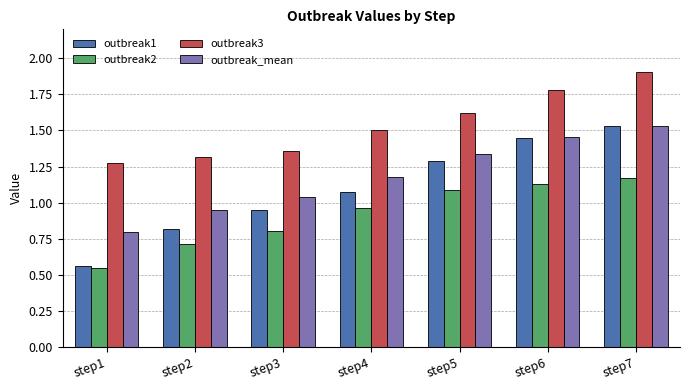

What is the sum of all outbreak2 values?

6.4